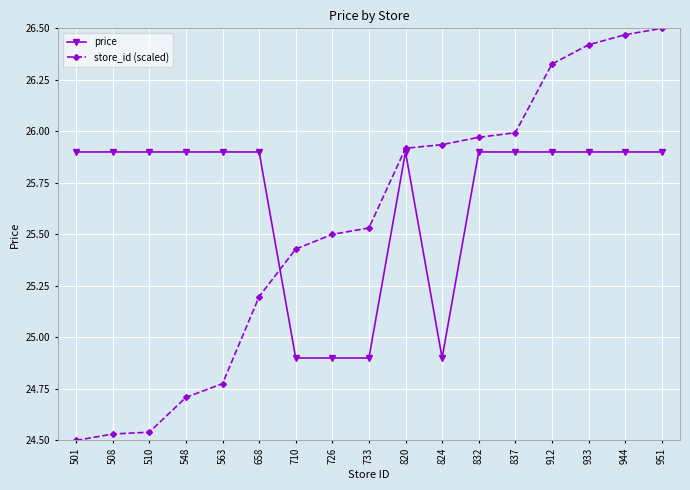

At which label does store_id (scaled) first exceed 25?

658